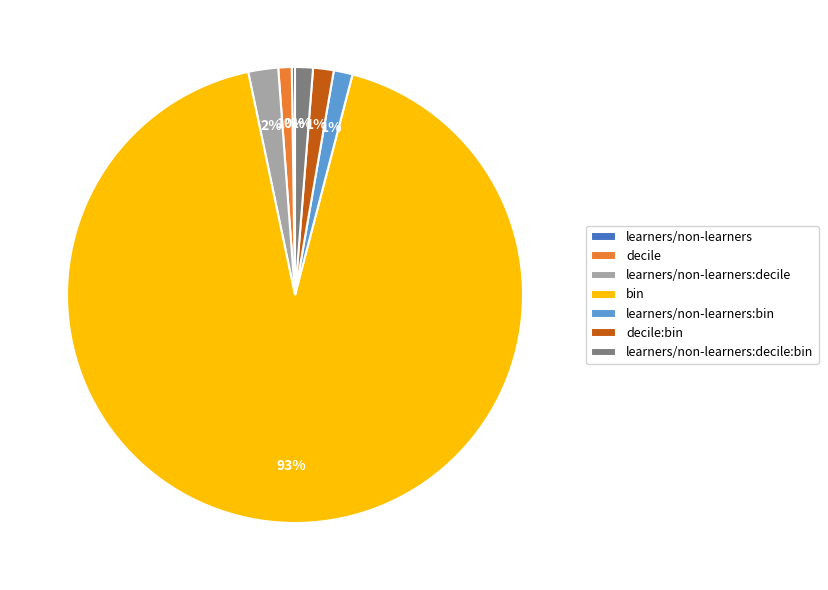

To the nearest percent, what is the average slice percentage?

14%